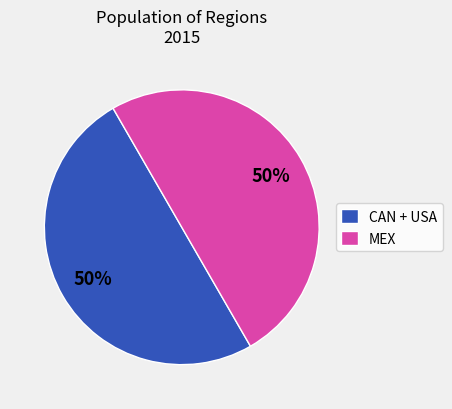

True or false: CAN + USA accounts for 50% of the total.

True